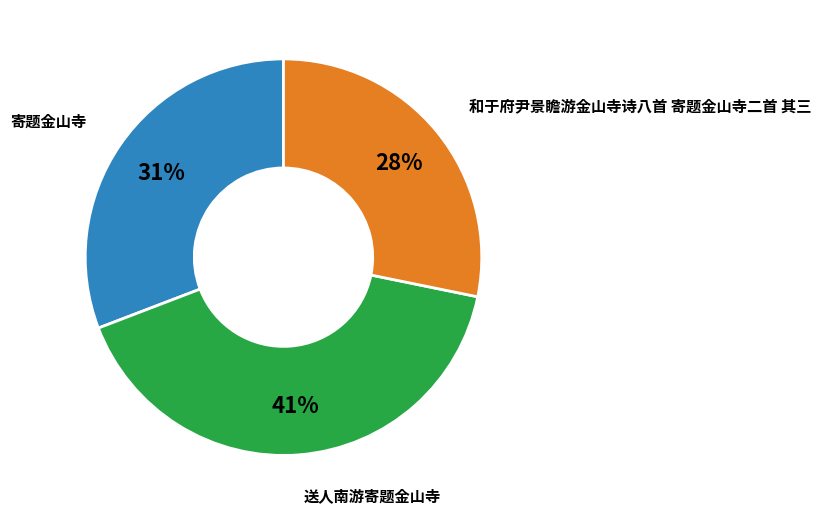

To the nearest percent, what is the average slice percentage?

33%